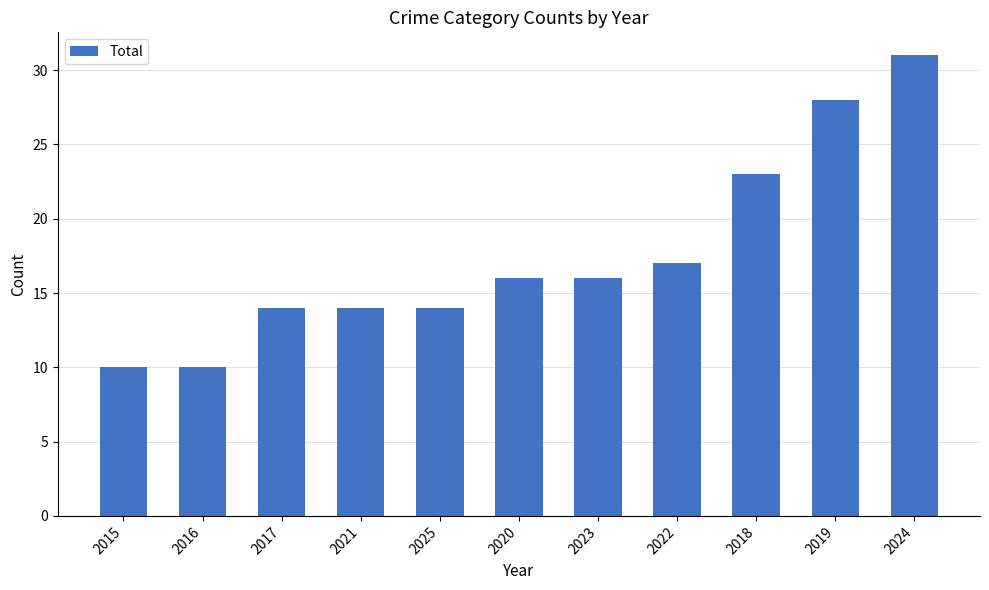

What is the sum of all values?

193